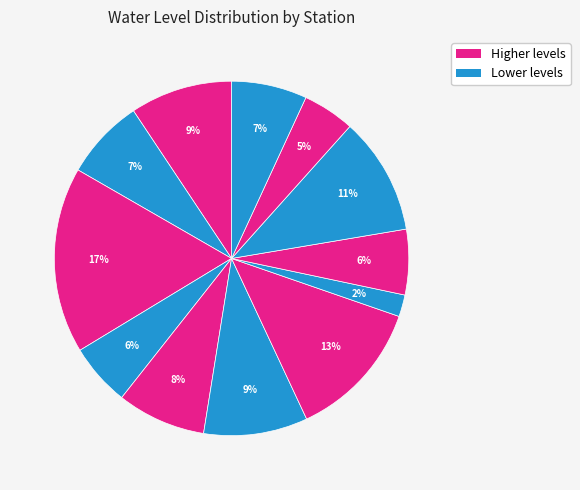

Count the number of slices in the pie.

12